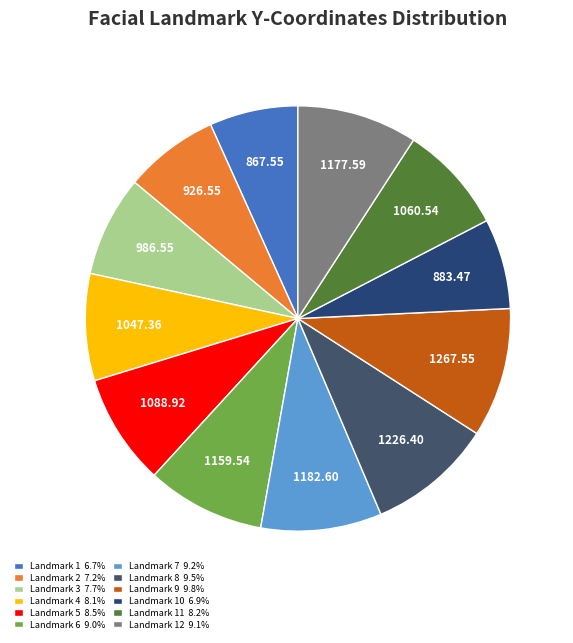

How many slices are in this pie chart?

12